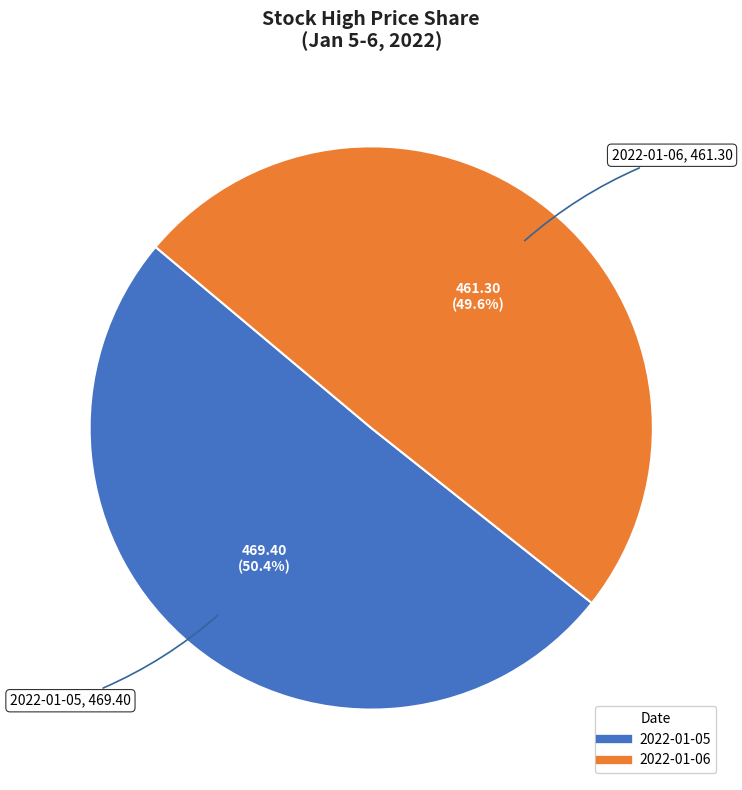

Rank the categories by value from highest to lowest.

2022-01-05, 2022-01-06